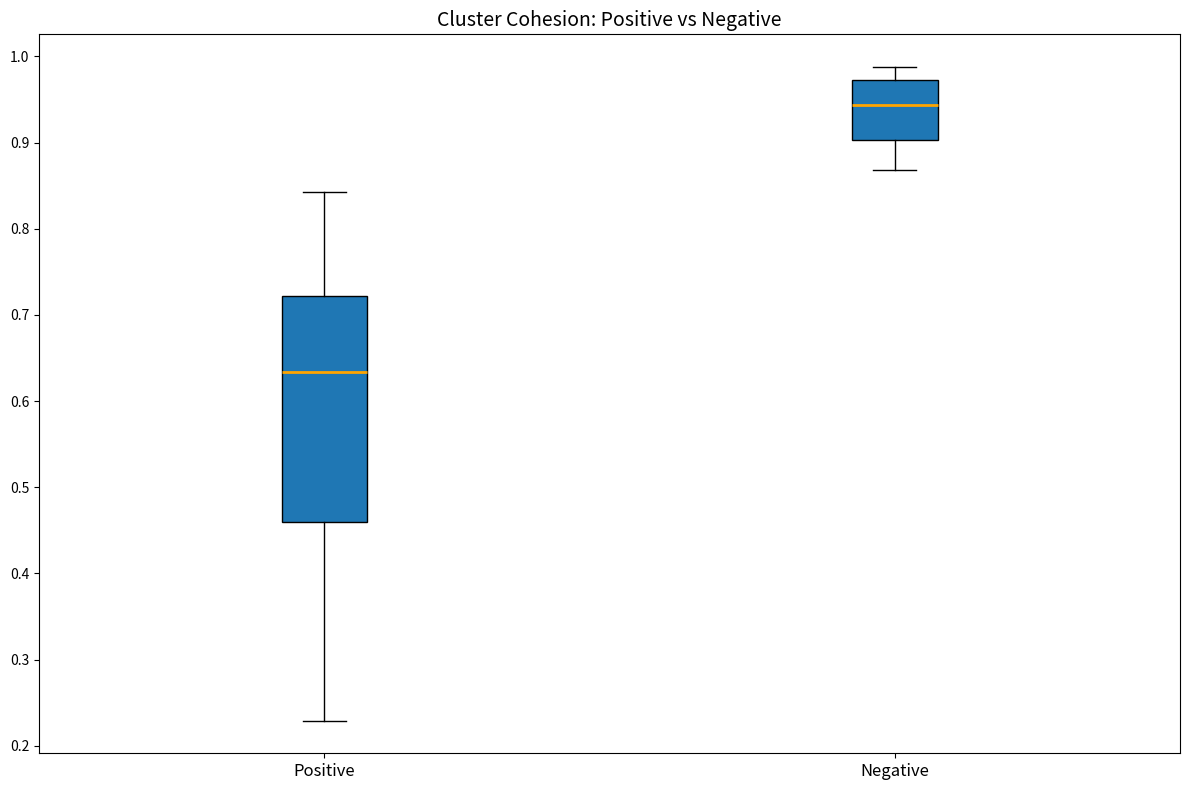

Reading left to right, transcribe this box plot: for each box, give where its median line is, the range the box spans, and where its two whiskers end, as read against the y-axis. The values are not printed on the chart, so give them approximately, as read against the axis.

Positive: median 0.63, box 0.46 to 0.72, whiskers 0.23 to 0.84
Negative: median 0.94, box 0.90 to 0.97, whiskers 0.87 to 0.99